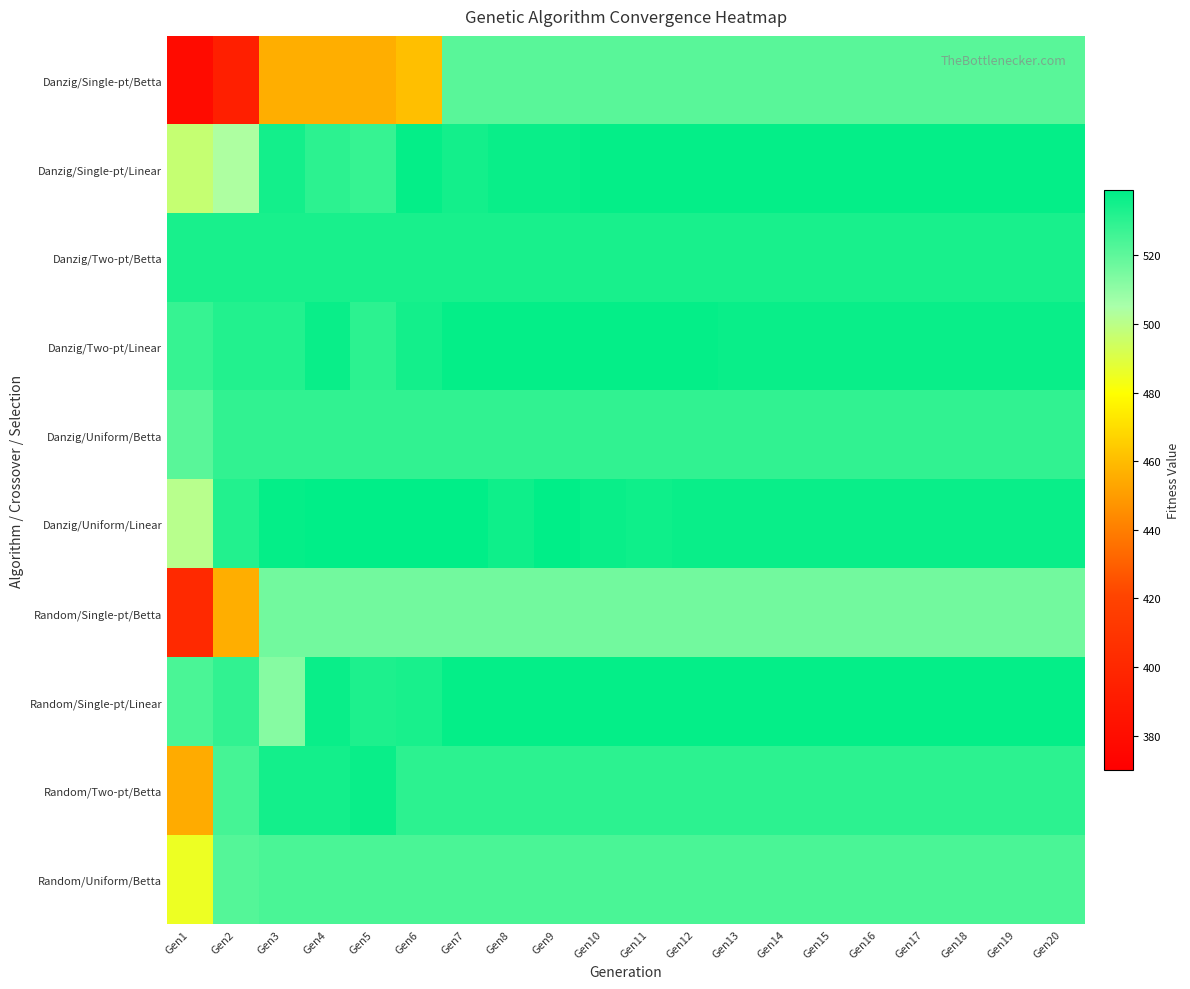

Between Gen1 and Gen10, which is larger?

Gen10